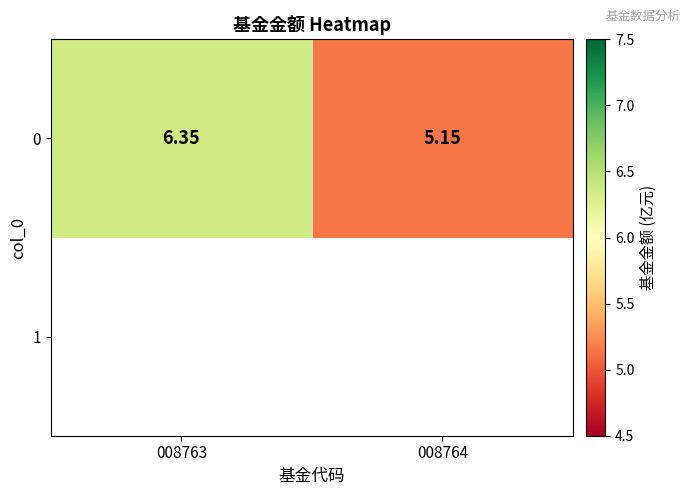

At which label is the value closest to 5?

008764